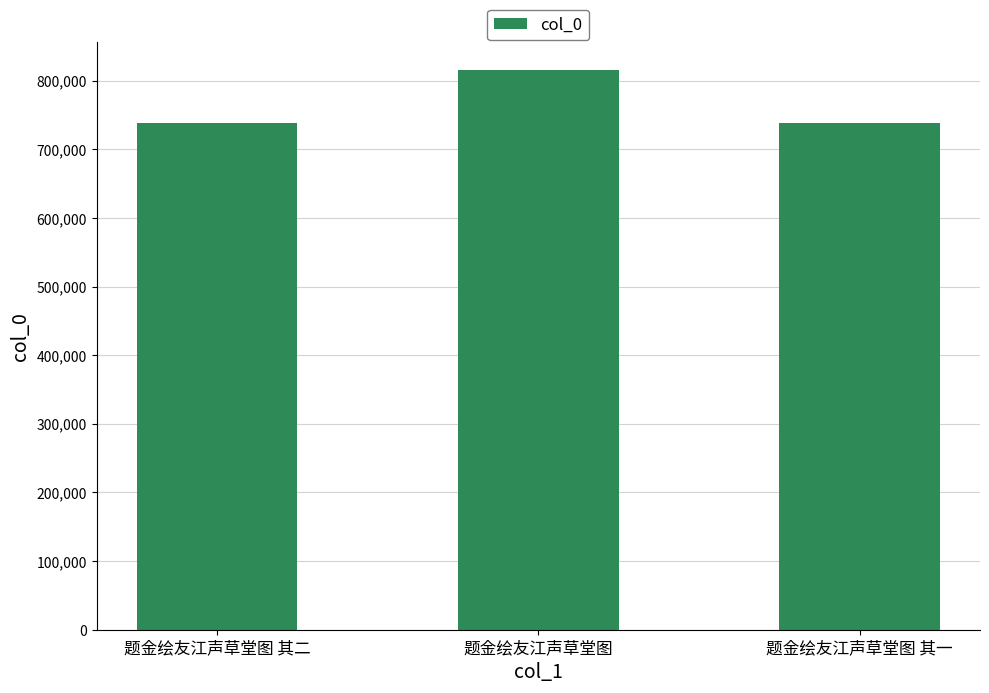

Where is the data nearest to the value 776802?

题金绘友江声草堂图 其二